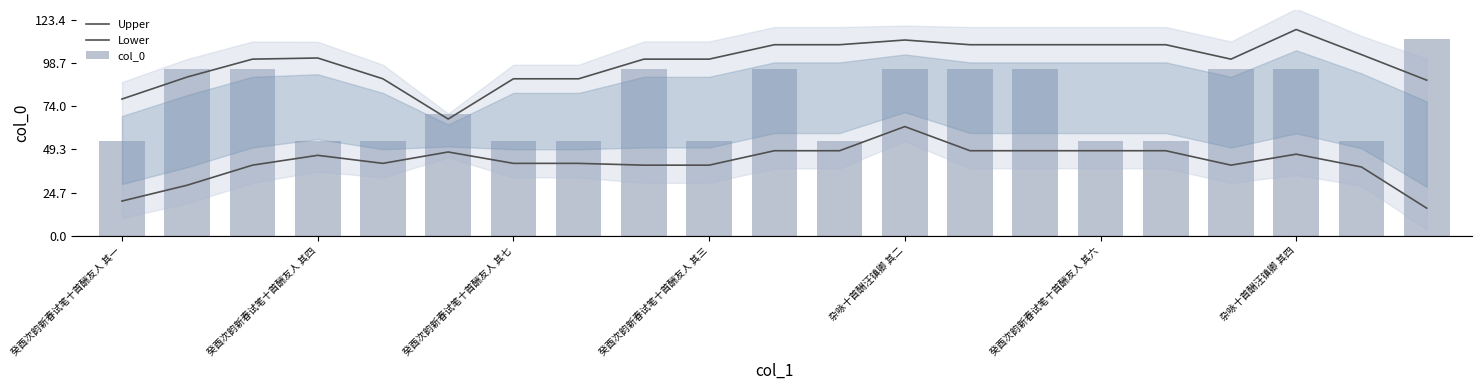

Read the Upper value at 7.

89.7